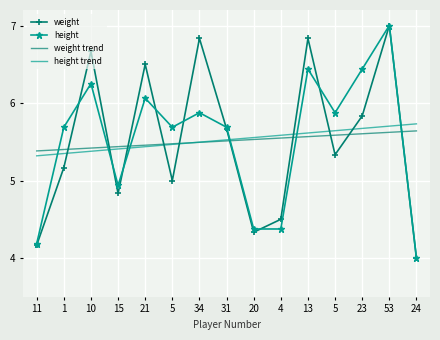

What is the total value across all series at 10?

23.7